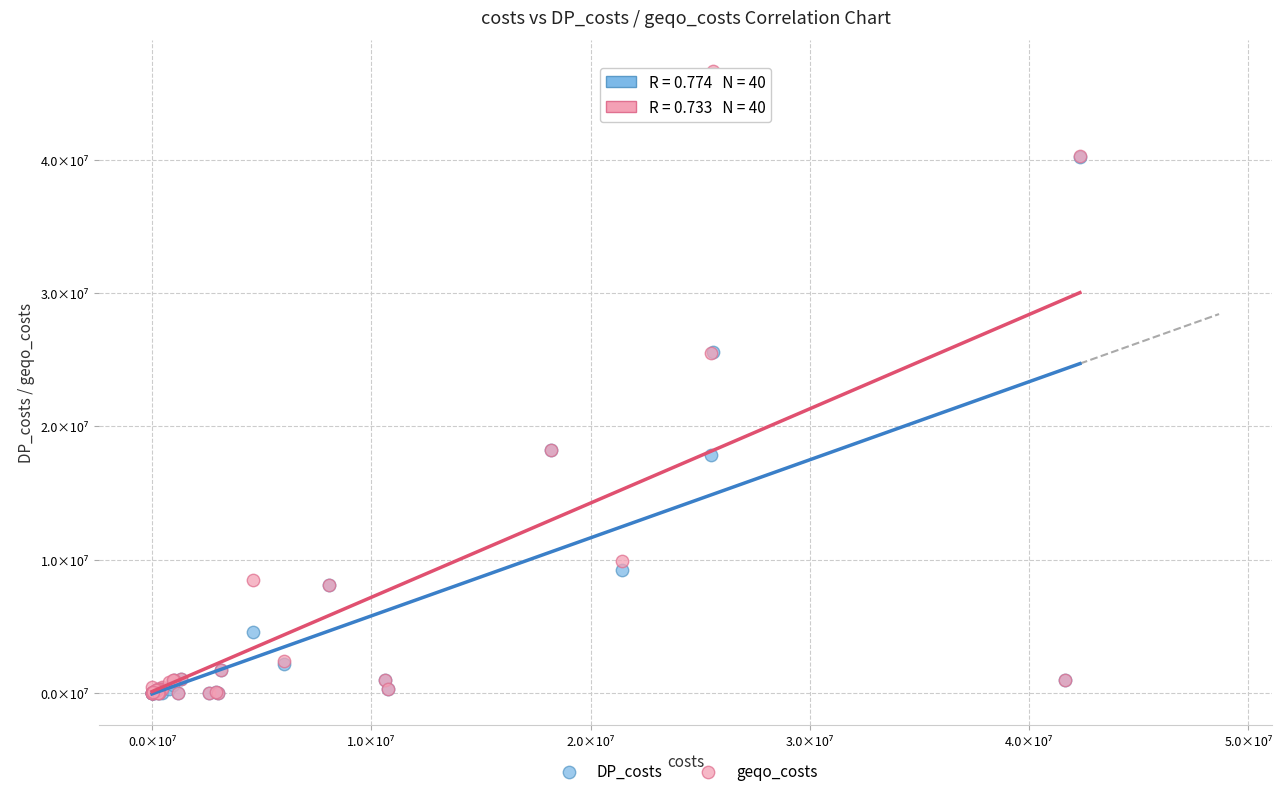

What are all the series names shown in the legend?

DP_costs, geqo_costs